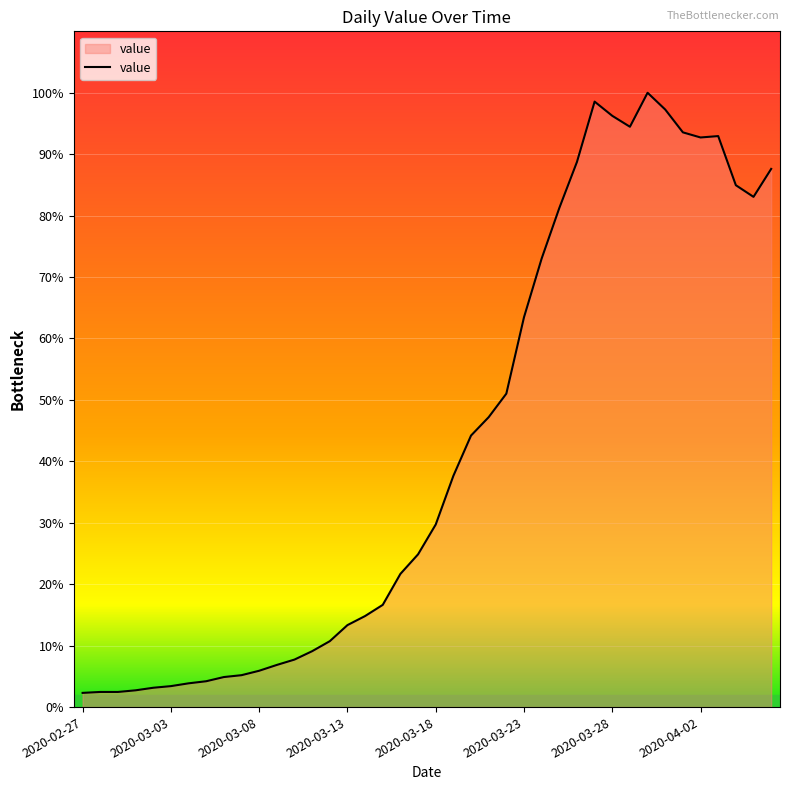

Does the chart have visible grid lines?

Yes